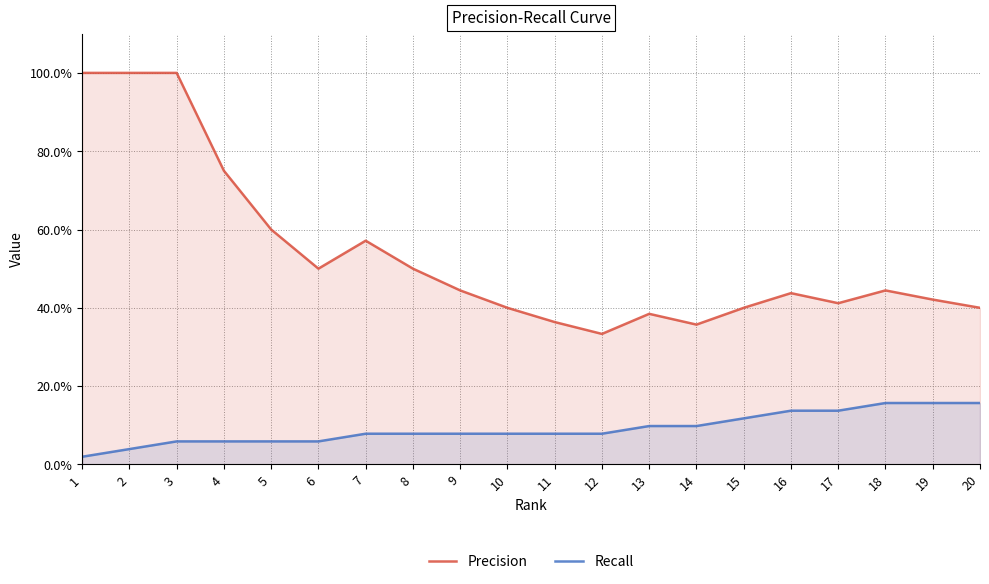

What are all the series names shown in the legend?

Precision, Recall